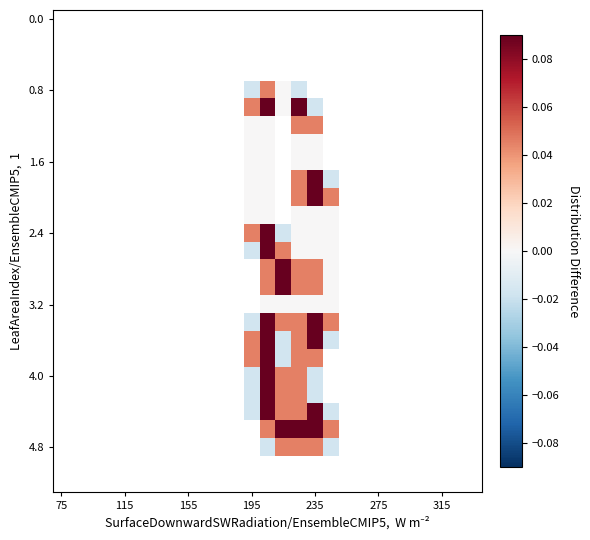

What is the greatest value displayed?

0.1